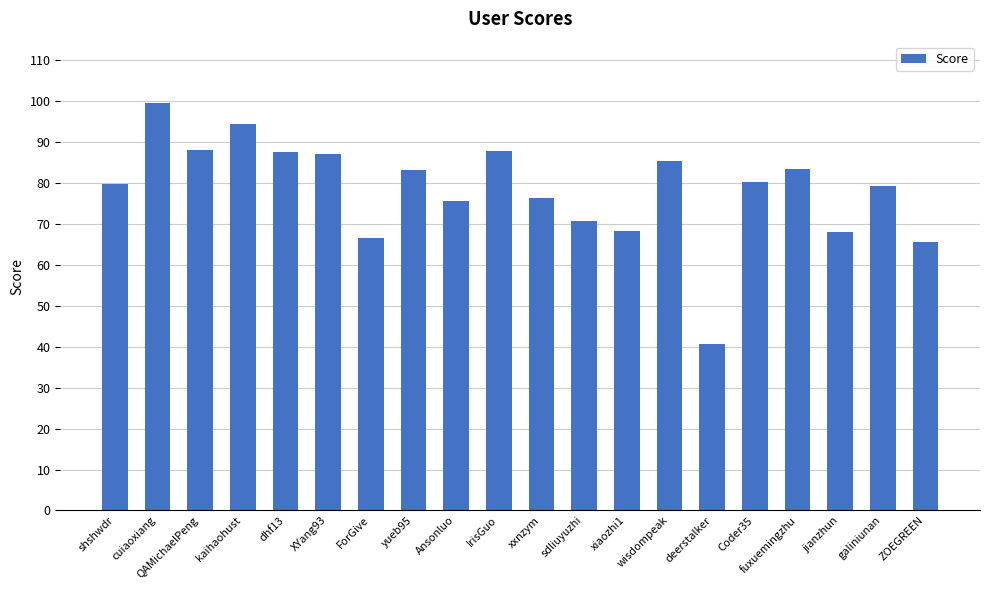

What is the difference between the maximum and minimum values?

59.0